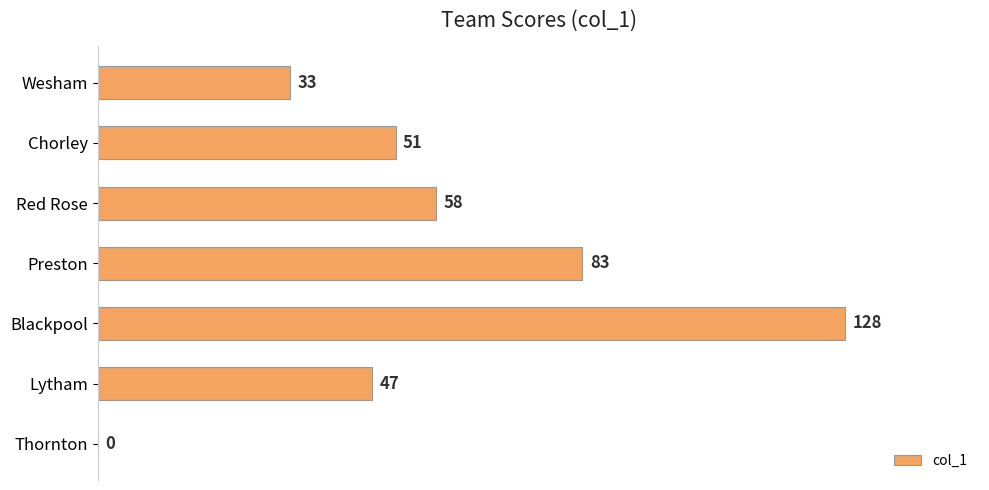

Read the value at Lytham, to the nearest 10.

50